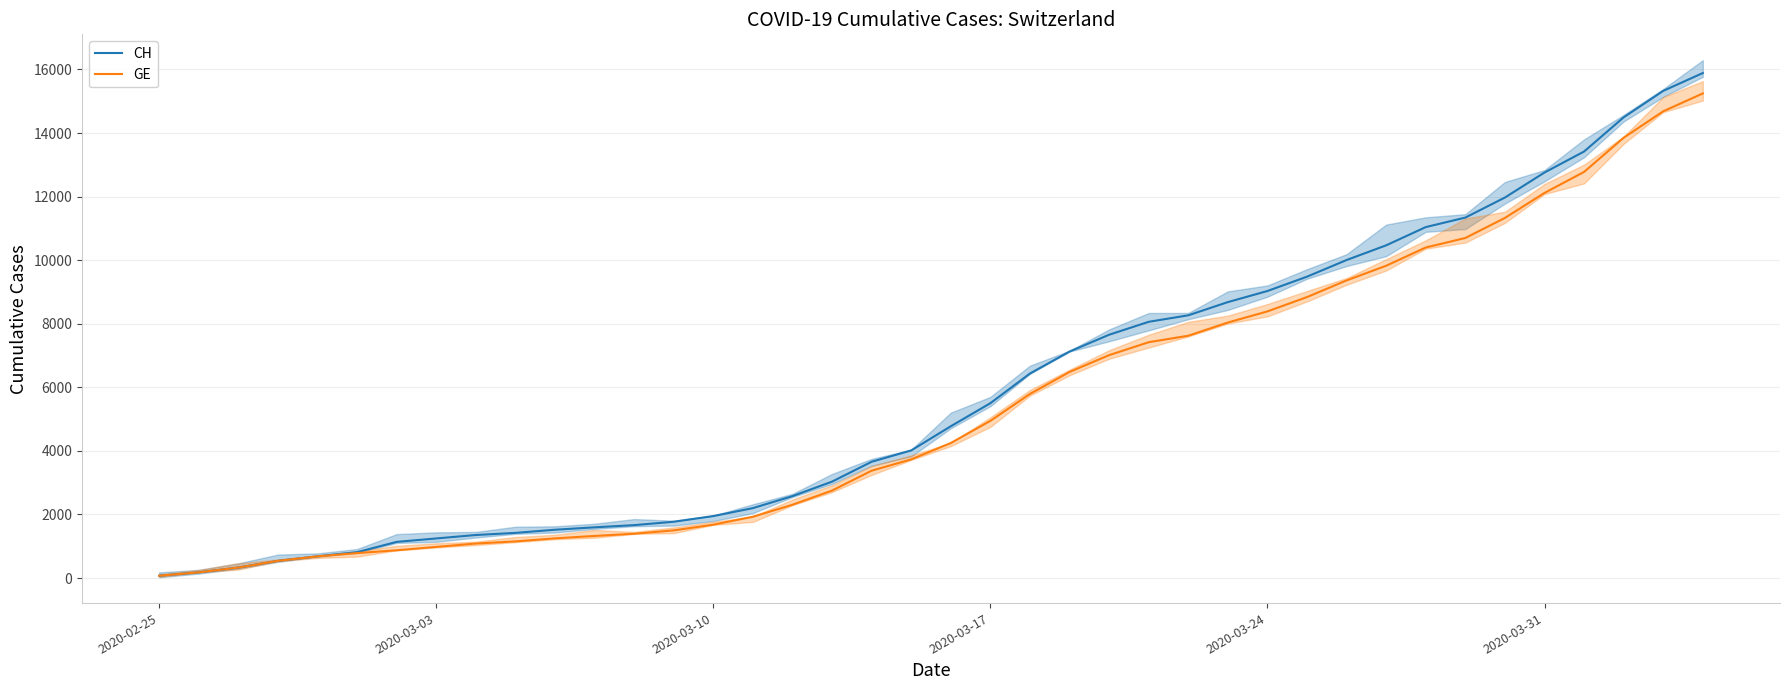

What is the value of the CH point at the 9th from the left?

1353